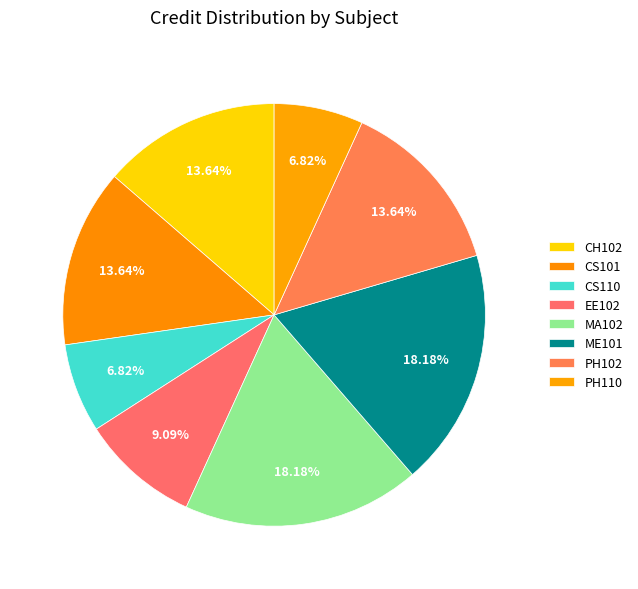

To the nearest percent, what is the difference between the largest and smallest slice percentages?

11%